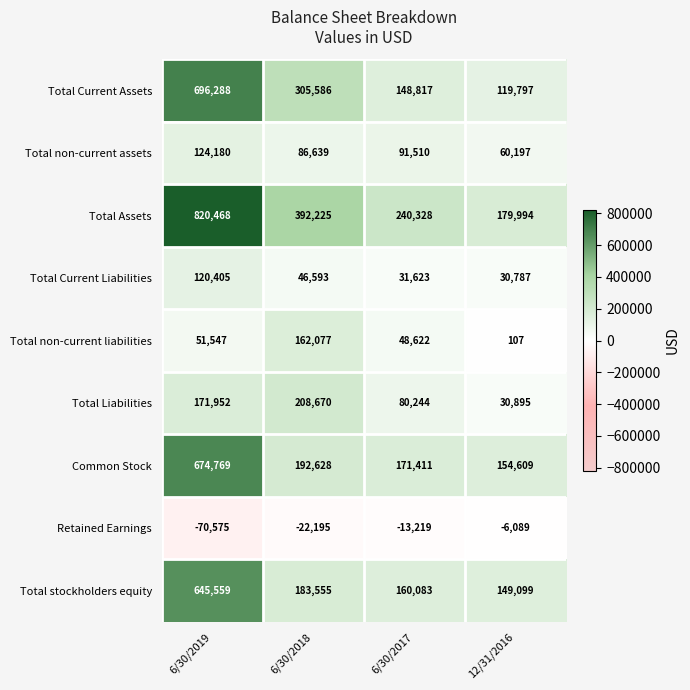

What is the average value of the Total stockholders equity series?

284574